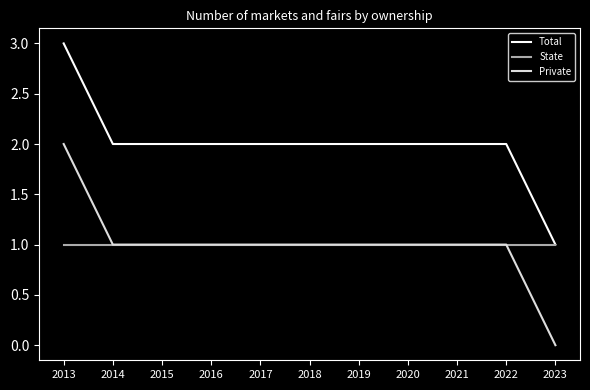

Which category has the lowest value across all series?

2023